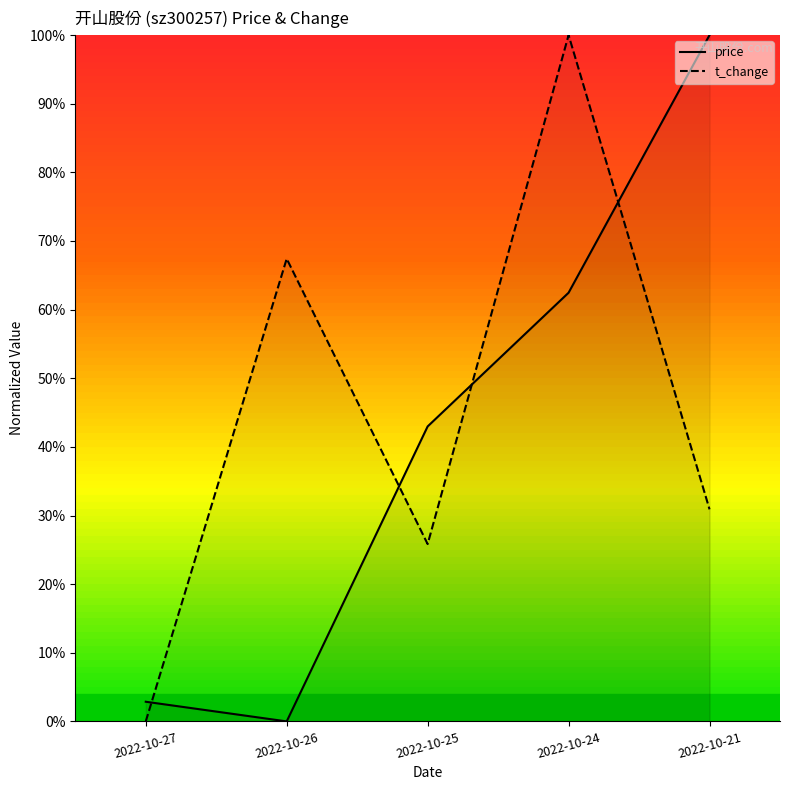

What is the difference between the second highest and second lowest values in the price series?

0.6